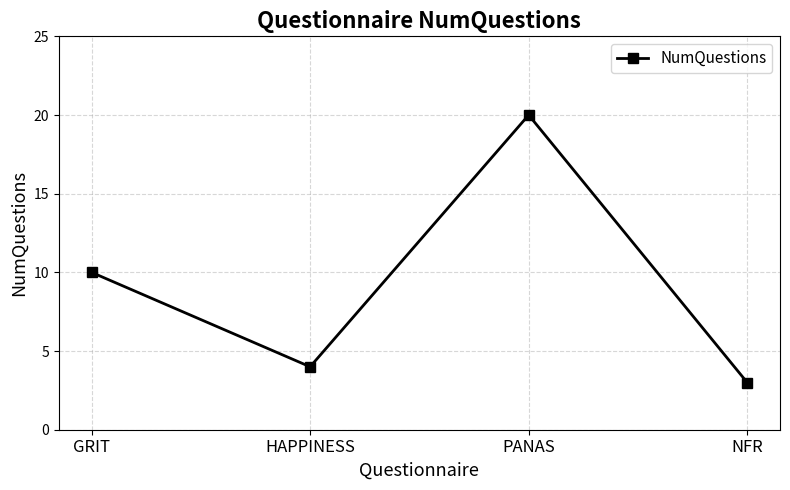

What is the label of the 1st point from the left?

GRIT